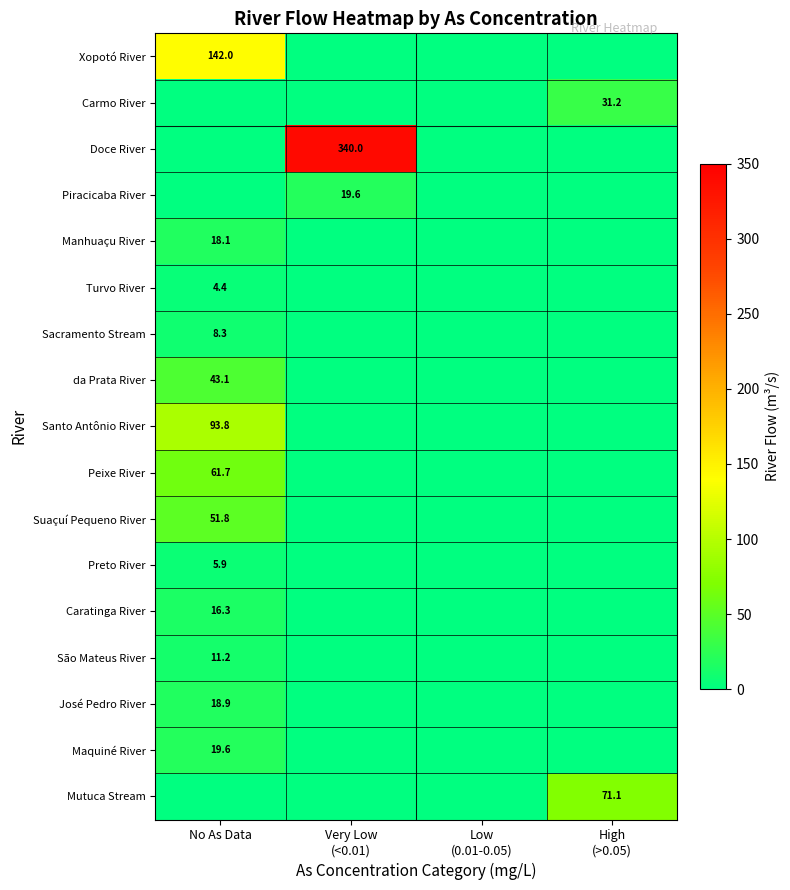

True or false: Peixe River has a value of 61.7 at No As Data.

True